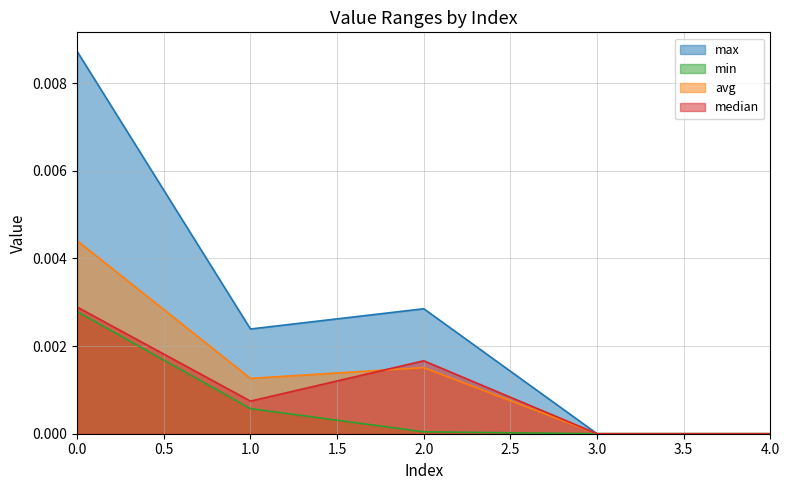

The median series shows 0.0 at 2. True or false?

True